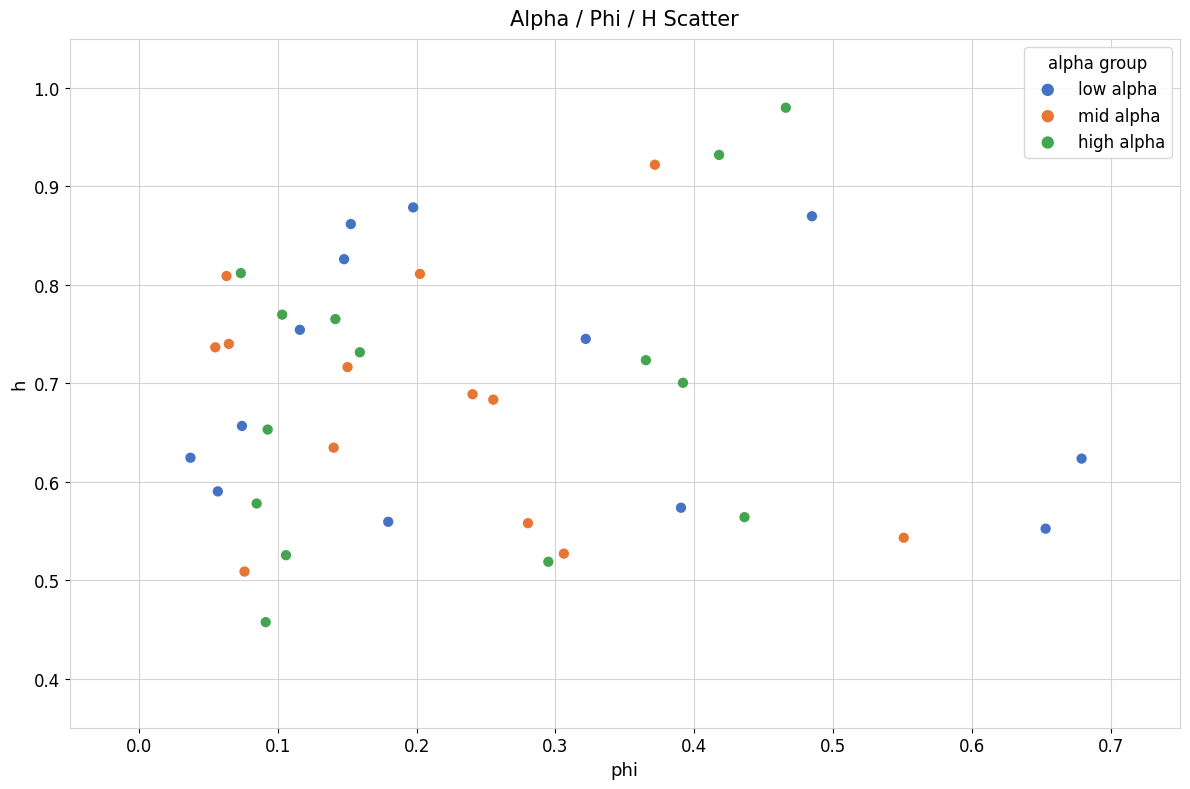

What are all the series names shown in the legend?

low alpha, mid alpha, high alpha